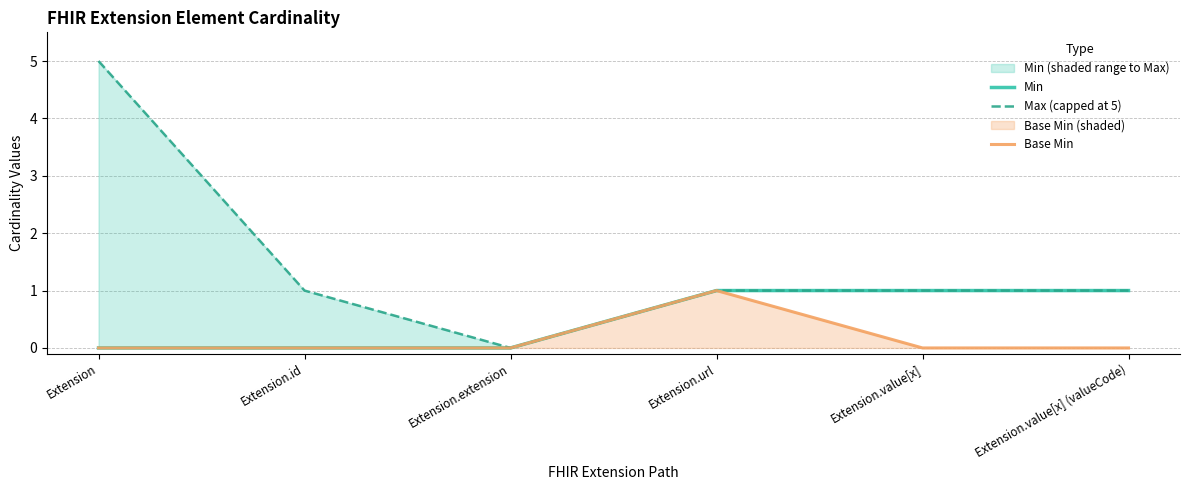

True or false: Min has a value of -1 at Extension.id.

False